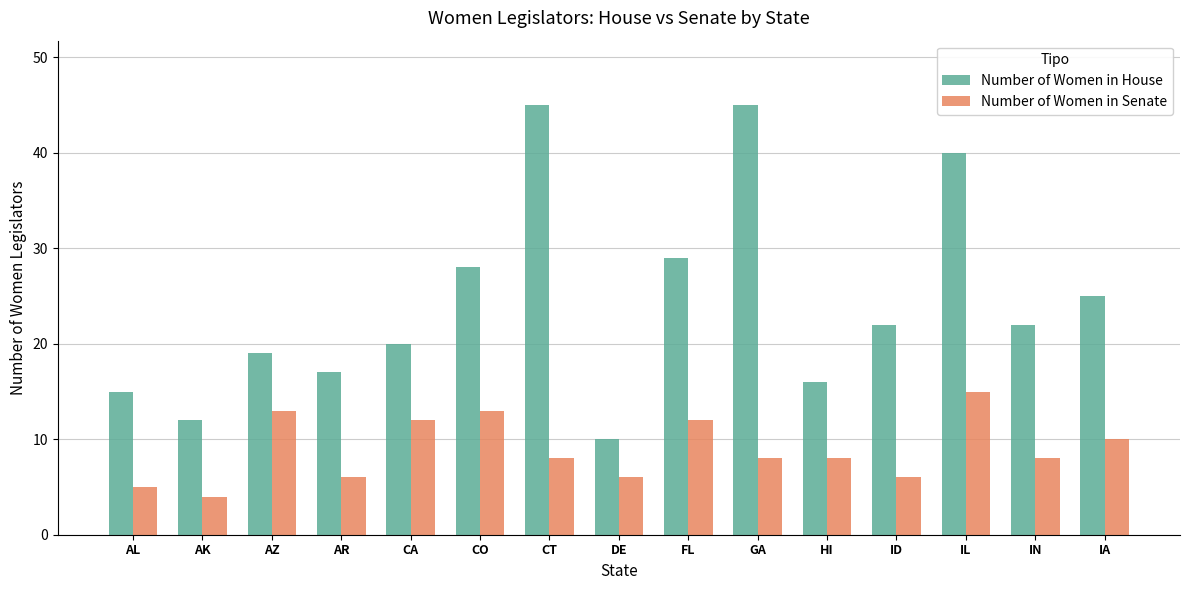

What is the sum of all Number of Women in House values?

365